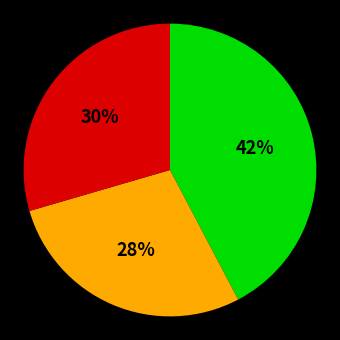

To the nearest percent, what is the average slice percentage?

33%